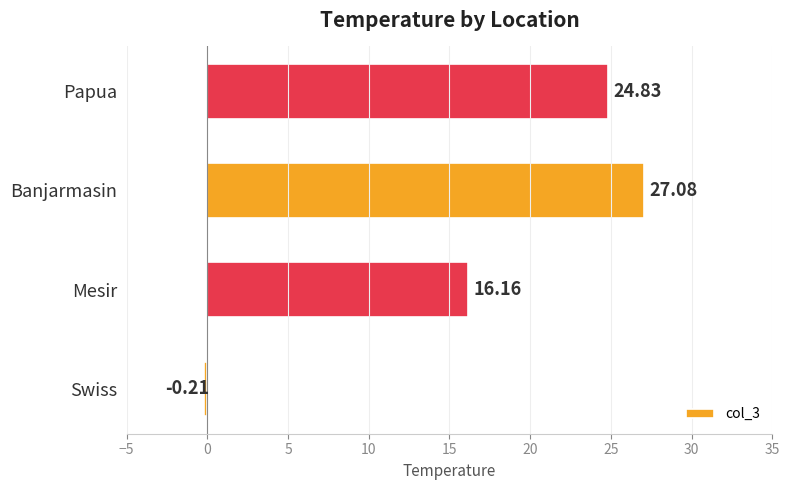

What is the difference between the maximum and minimum values?

27.3